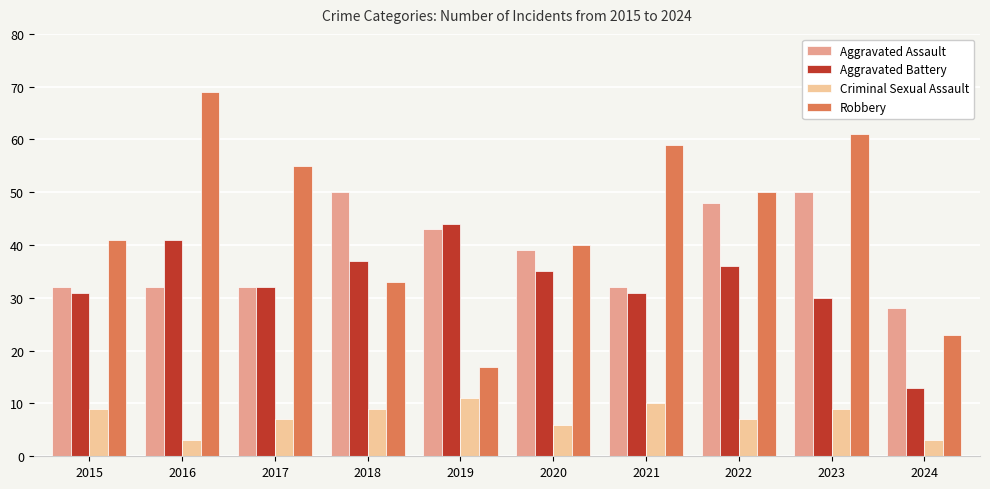

Rank the series by their maximum value, from lowest to highest.

Criminal Sexual Assault, Aggravated Battery, Aggravated Assault, Robbery